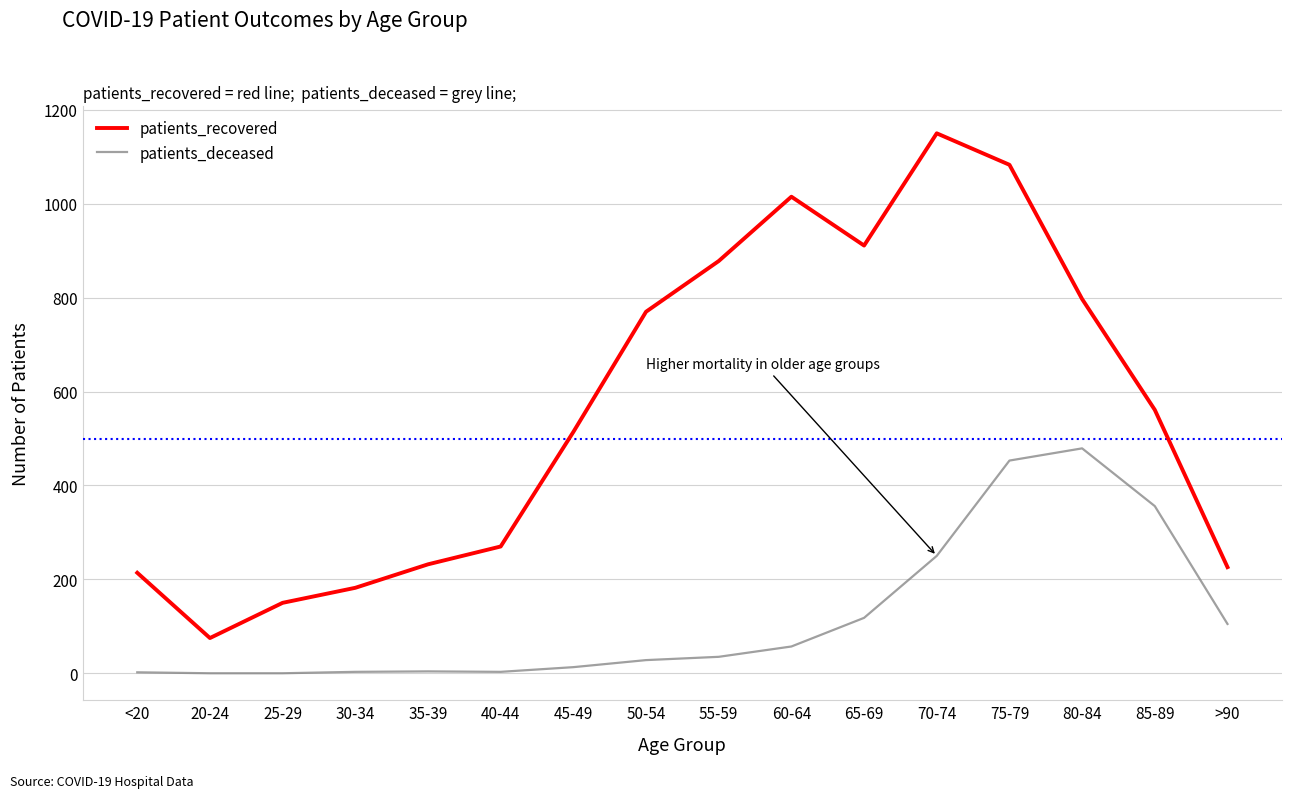

What is the spread (max minus min) of values at 25-29?

150